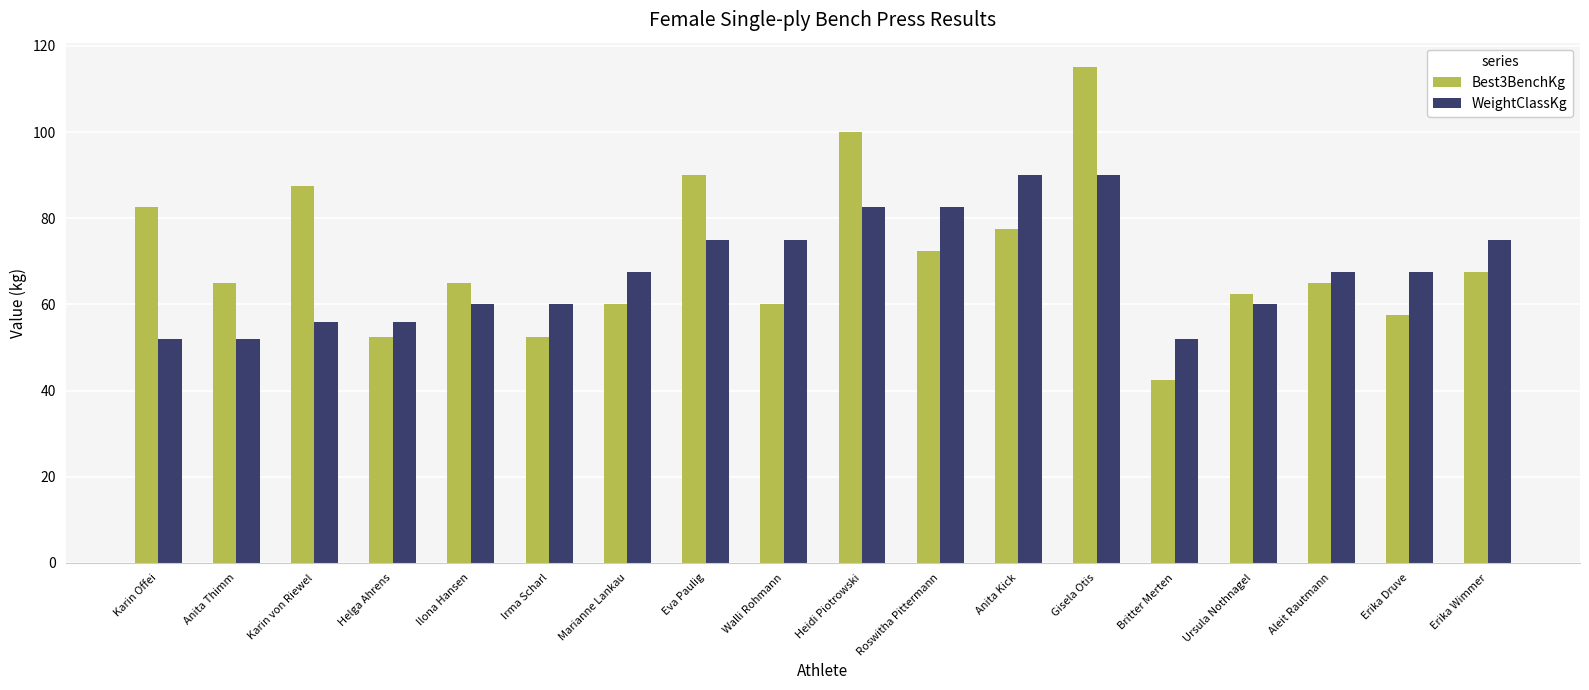

What position from the left is Ilona Hansen?

5